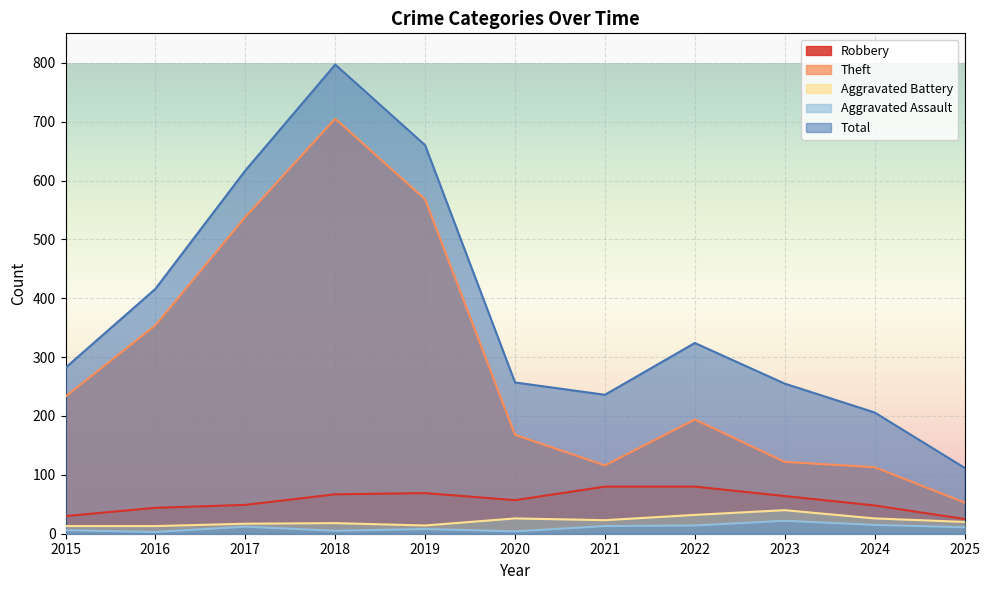

Which series has the widest spread of values?

Total